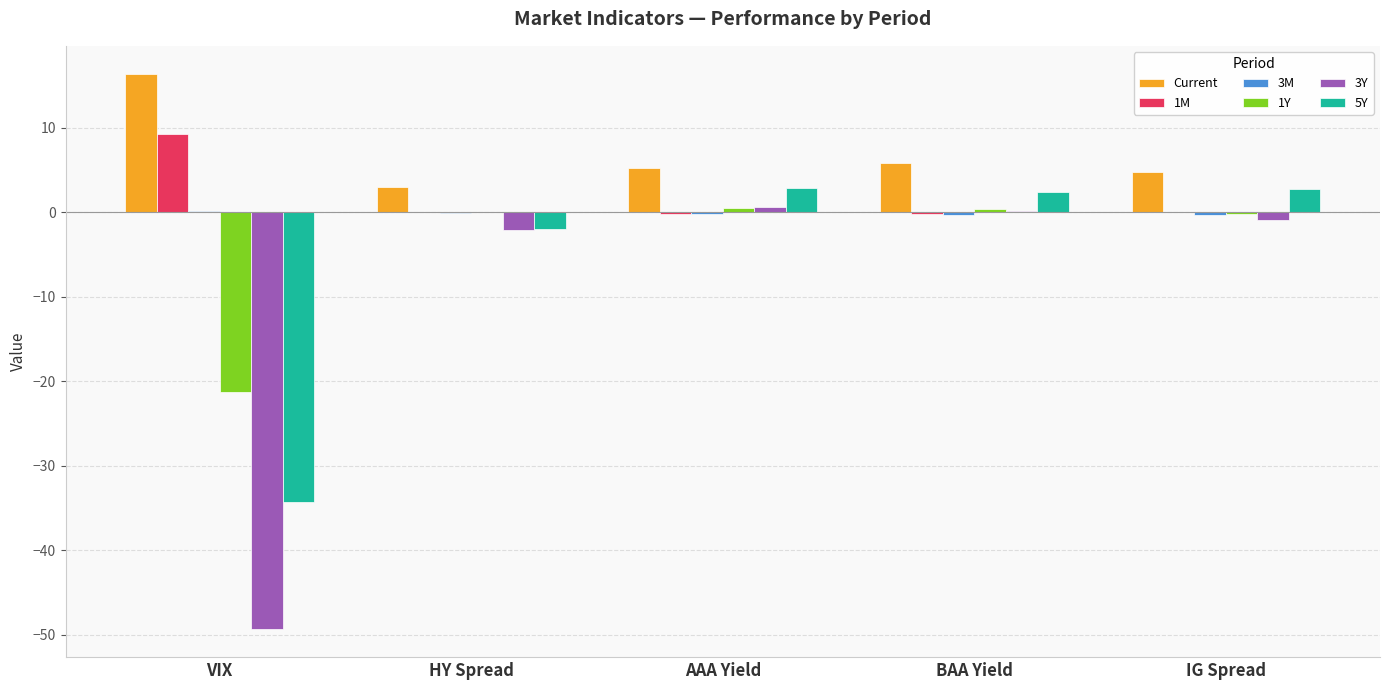

Is it true that Current equals 5.2 at AAA Yield?

True